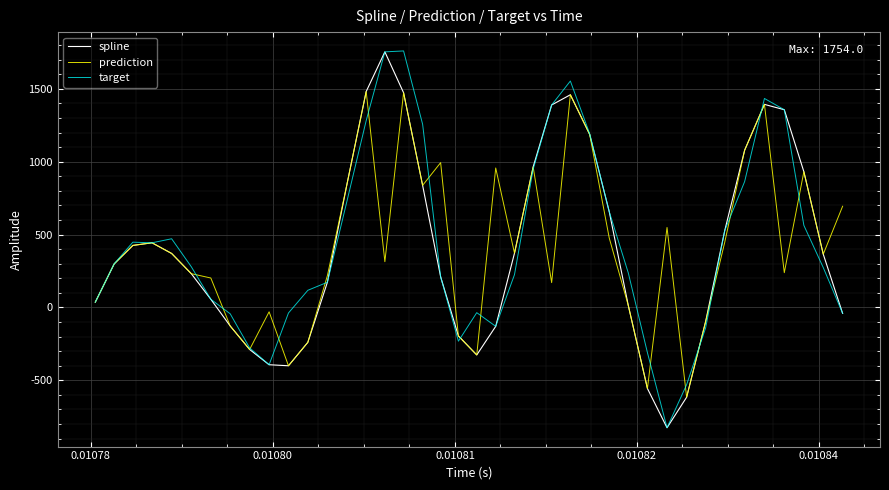

Does the chart have visible grid lines?

Yes